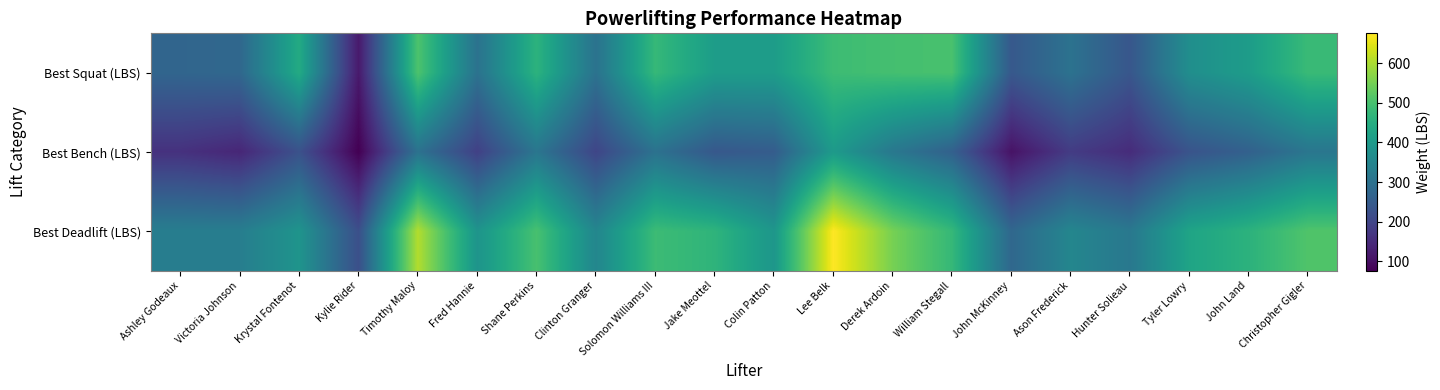

Reading right to left, extract all data points from this chart.

Best Squat (LBS): Christopher Gigler=482	John Land=407	Tyler Lowry=372	Hunter Solieau=237	Ason Frederick=302	John McKinney=242	William Stegall=502	Derek Ardoin=497	Lee Belk=487	Colin Patton=407	Jake Meottel=407	Solomon Williams III=477	Clinton Granger=302	Shane Perkins=462	Fred Hannie=302	Timothy Maloy=507	Kylie Rider=117	Krystal Fontenot=442	Victoria Johnson=277	Ashley Godeaux=272
Best Bench (LBS): Christopher Gigler=311	John Land=261	Tyler Lowry=231	Hunter Solieau=151	Ason Frederick=181	John McKinney=106	William Stegall=261	Derek Ardoin=316	Lee Belk=401	Colin Patton=251	Jake Meottel=241	Solomon Williams III=301	Clinton Granger=201	Shane Perkins=311	Fred Hannie=191	Timothy Maloy=301	Kylie Rider=76	Krystal Fontenot=226	Victoria Johnson=141	Ashley Godeaux=161
Best Deadlift (LBS): Christopher Gigler=511	John Land=461	Tyler Lowry=426	Hunter Solieau=316	Ason Frederick=351	John McKinney=276	William Stegall=476	Derek Ardoin=551	Lee Belk=675	Colin Patton=391	Jake Meottel=466	Solomon Williams III=486	Clinton Granger=351	Shane Perkins=501	Fred Hannie=386	Timothy Maloy=606	Kylie Rider=221	Krystal Fontenot=386	Victoria Johnson=331	Ashley Godeaux=331